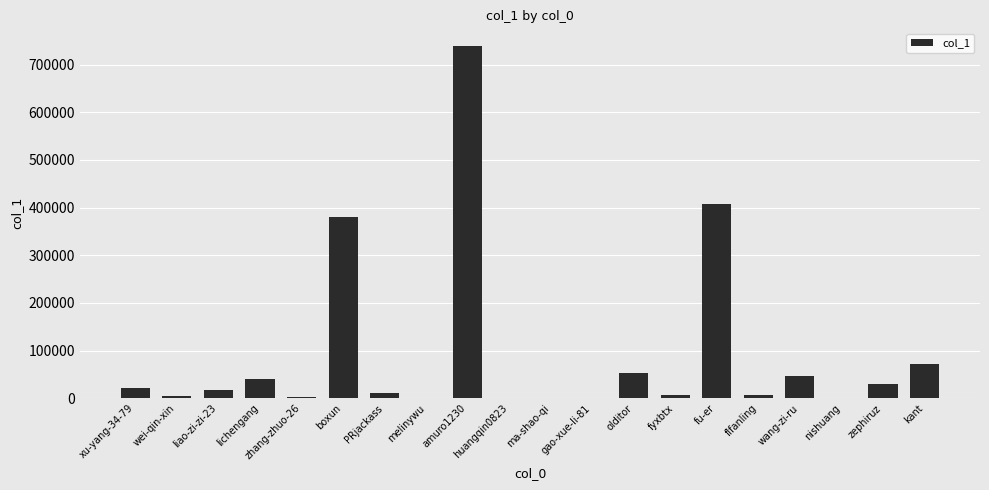

What is the average value?

92213